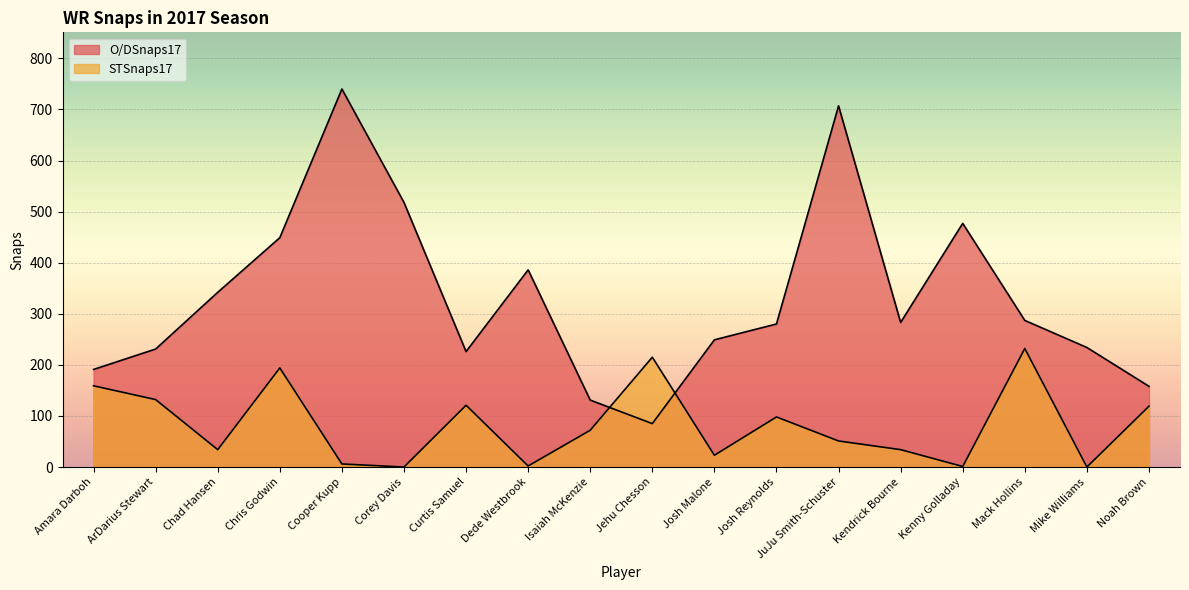

Where do O/DSnaps17 and STSnaps17 first cross each other?

Isaiah McKenzie and Jehu Chesson